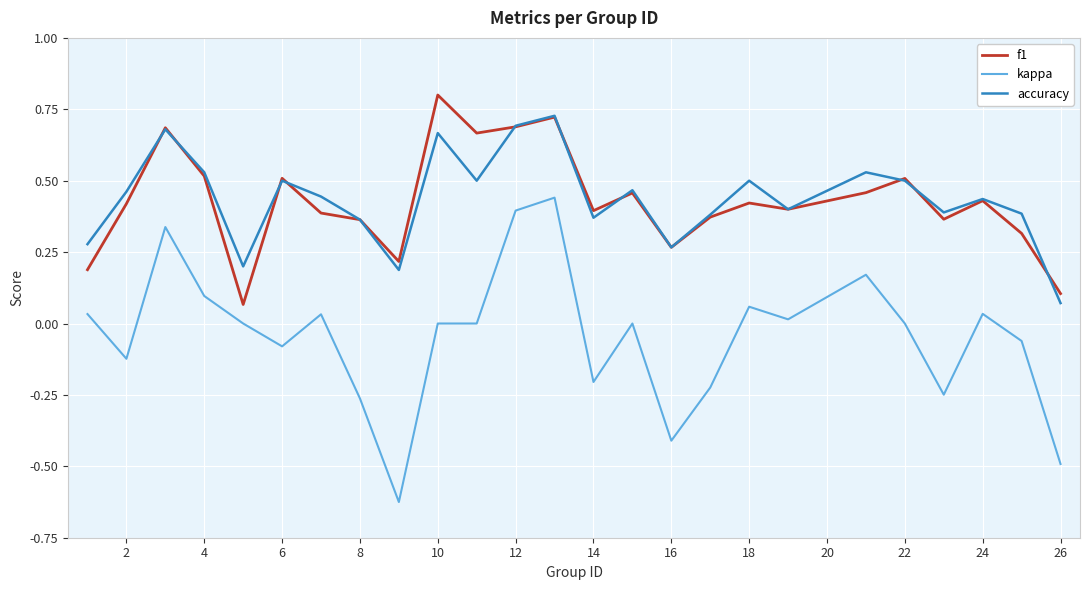

Which series has the widest spread of values?

kappa